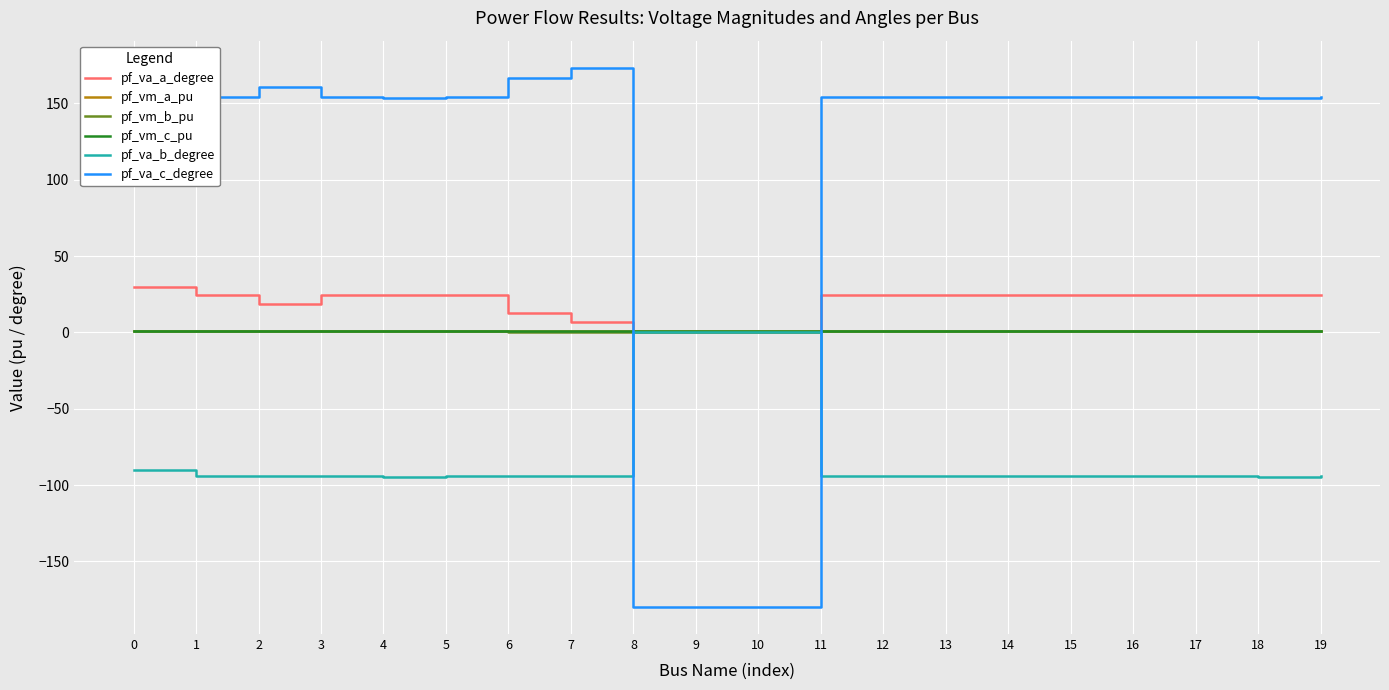

Which series has the largest total across all categories?

pf_va_c_degree